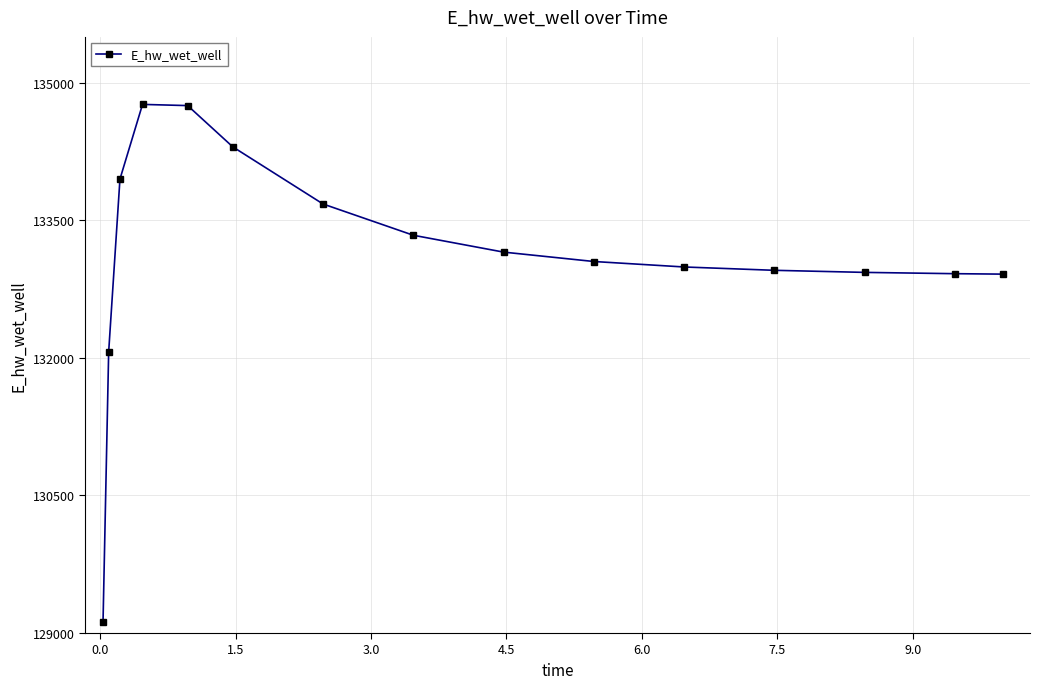

How many lines are shown in the chart?

1